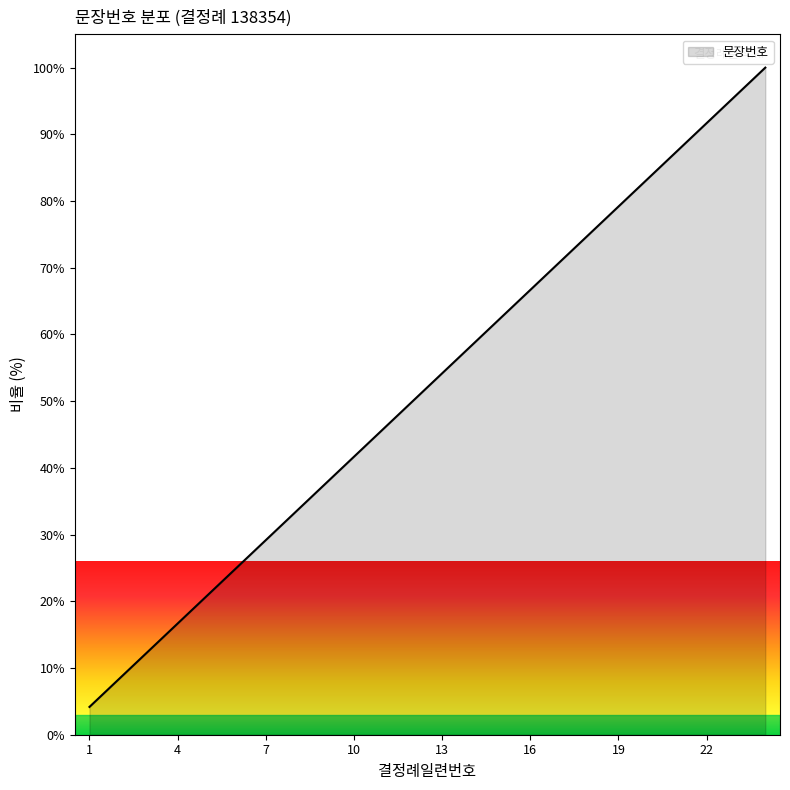

Count the number of values greater than 54.

12